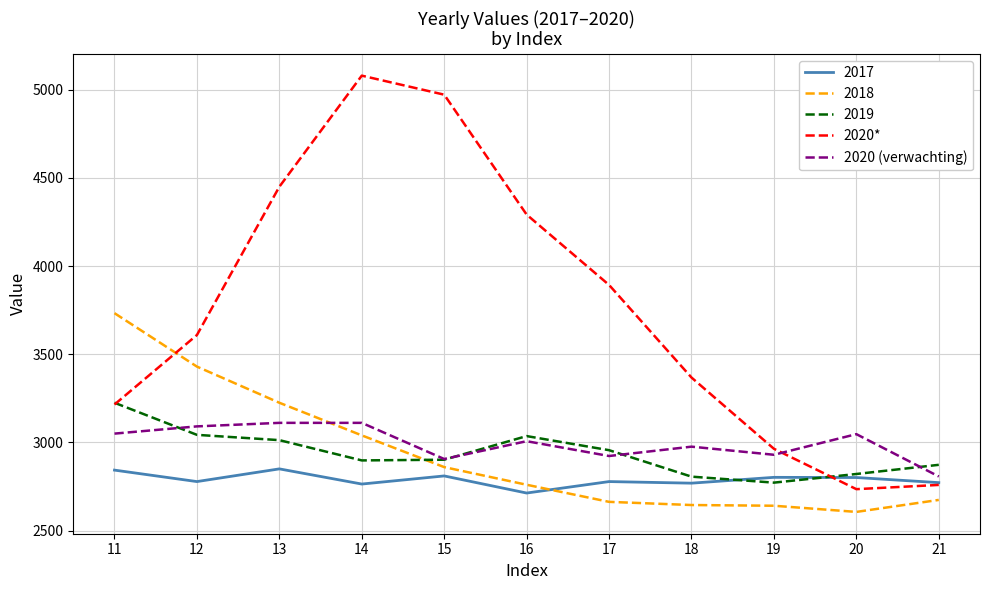

The value of 2019 at 20 is 2821. True or false?

True